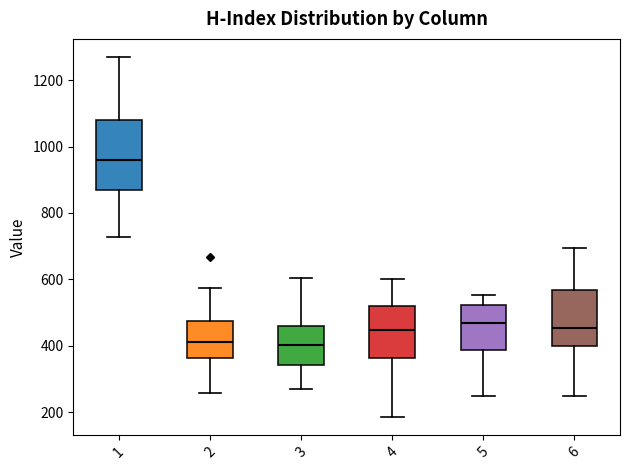

Which box is the tallest, from its lower edge to its upper edge?

1